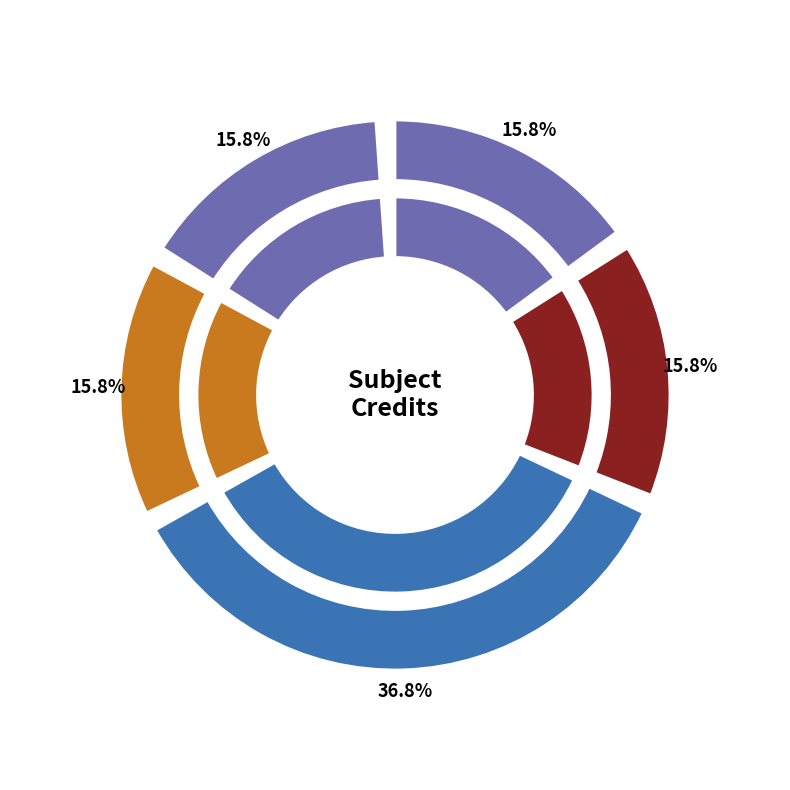

Which category has the biggest portion of the pie?

EE499 Project - II